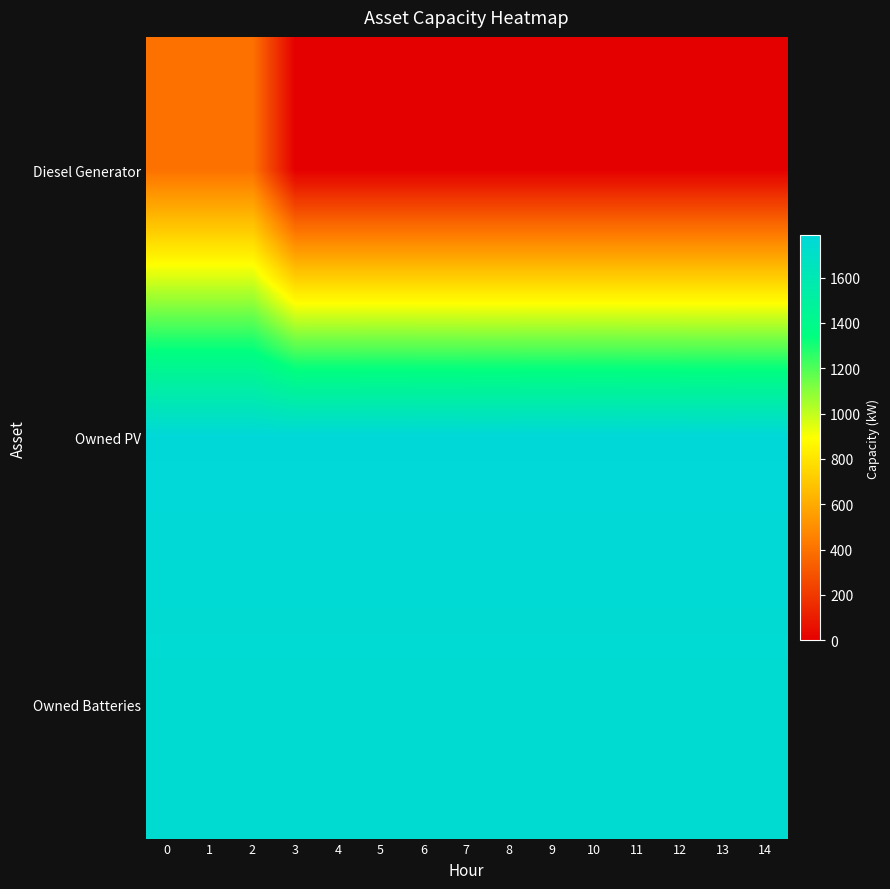

Rank the series at 9 from lowest to highest value.

Diesel Generator, Owned Batteries, Owned PV